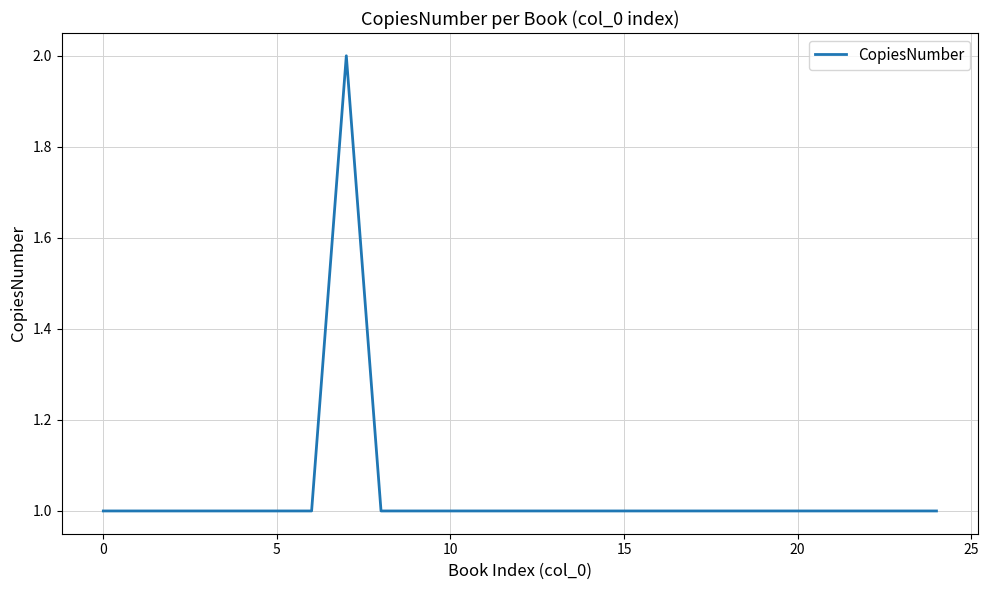

Does the chart have visible grid lines?

Yes